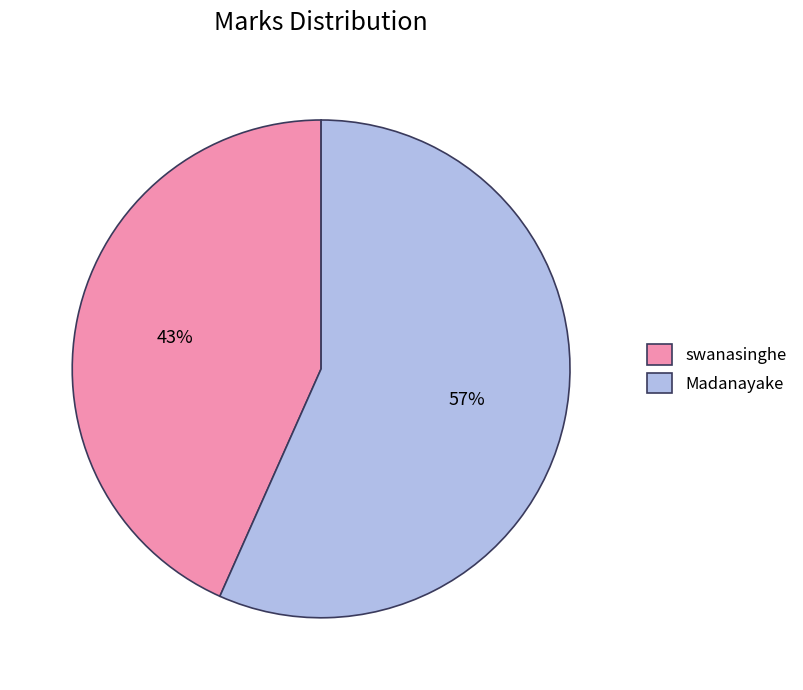

Which has a higher value, swanasinghe or Madanayake?

Madanayake